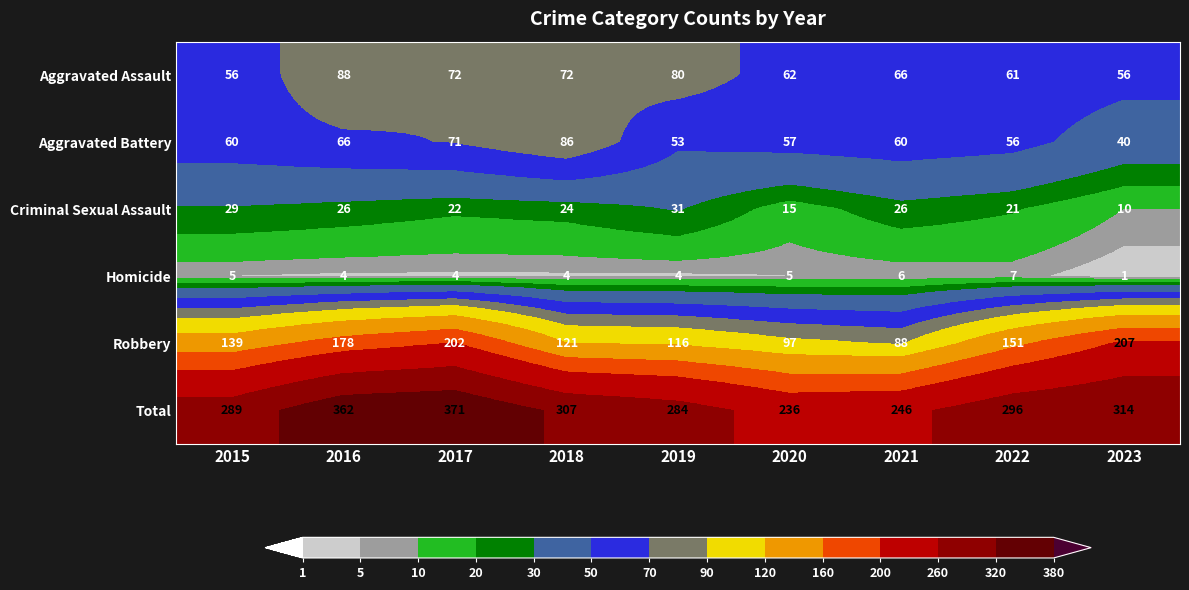

Rank the series by their maximum value, from lowest to highest.

Homicide, Criminal Sexual Assault, Aggravated Battery, Aggravated Assault, Robbery, Total